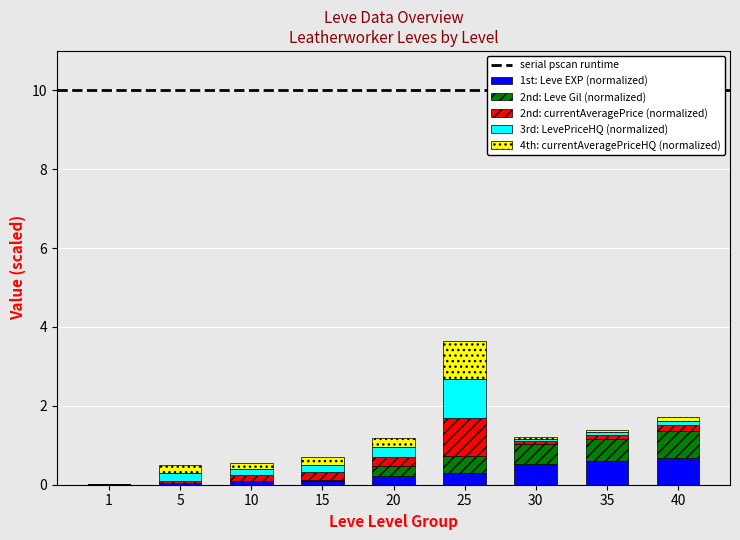

What is the sum of all 2nd: Leve Gil (normalized) values?

2.4